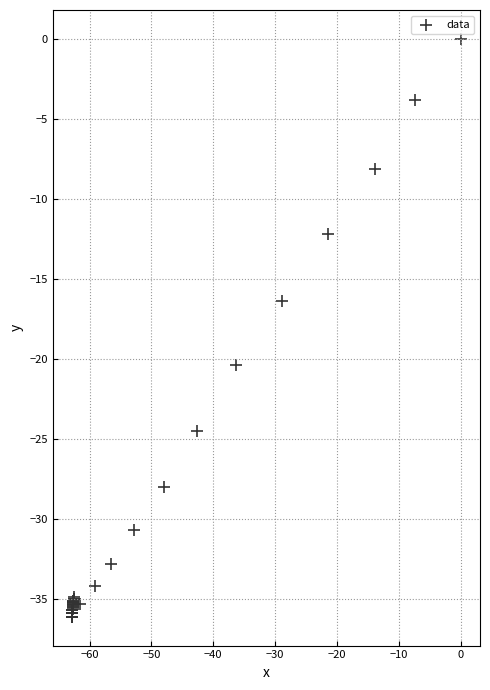

What Y value in the scatter plot is closest to -18?

-16.4